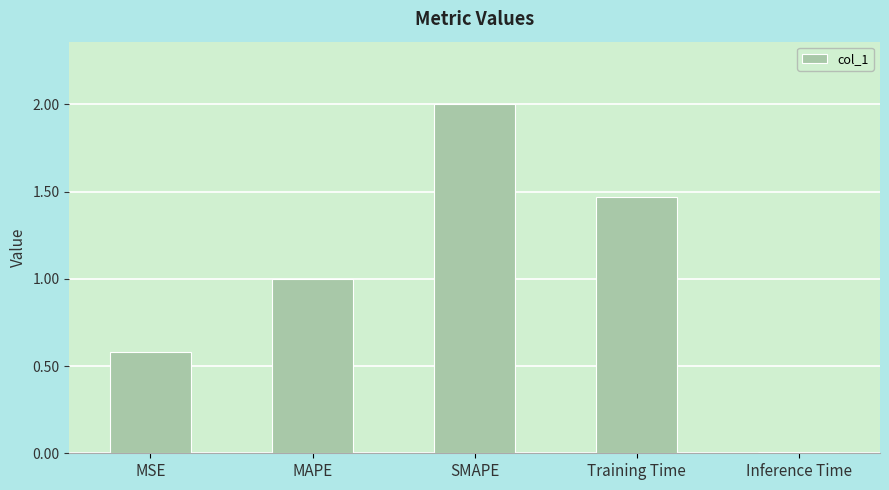

Which has a higher value, SMAPE or MSE?

SMAPE